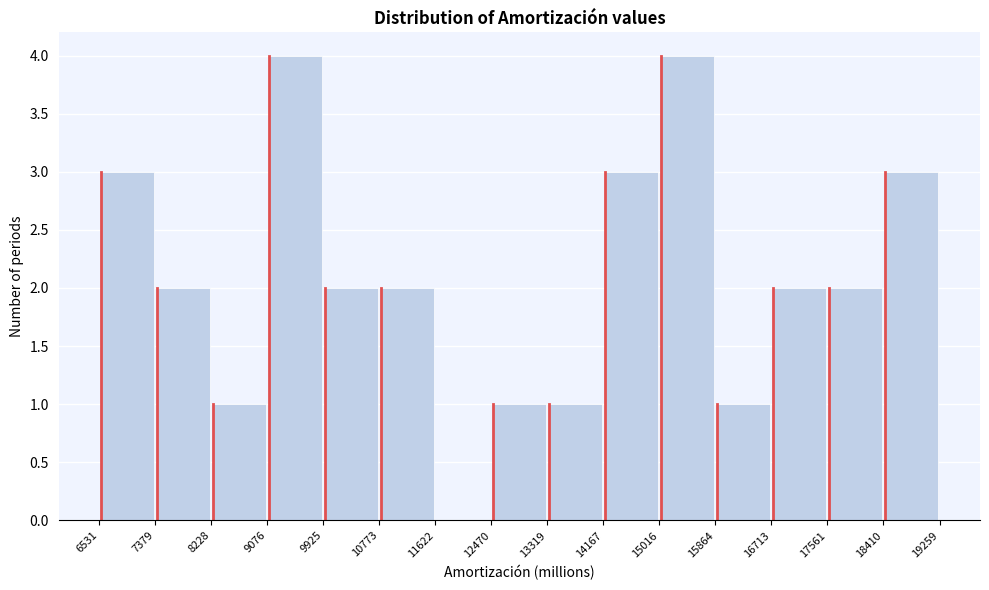

Reading left to right, list every bar in this chart as the range it spans on the x-axis followed by its height. The values are not printed on the chart, so give them approximately, as read against the axis.

6531 to 7379: 3
7379 to 8228: 2
8228 to 9076: 1
9076 to 9925: 4
9925 to 10773: 2
10773 to 11622: 2
11622 to 12470: 0
12470 to 13319: 1
13319 to 14167: 1
14167 to 15016: 3
15016 to 15864: 4
15864 to 16713: 1
16713 to 17561: 2
17561 to 18410: 2
18410 to 19259: 3